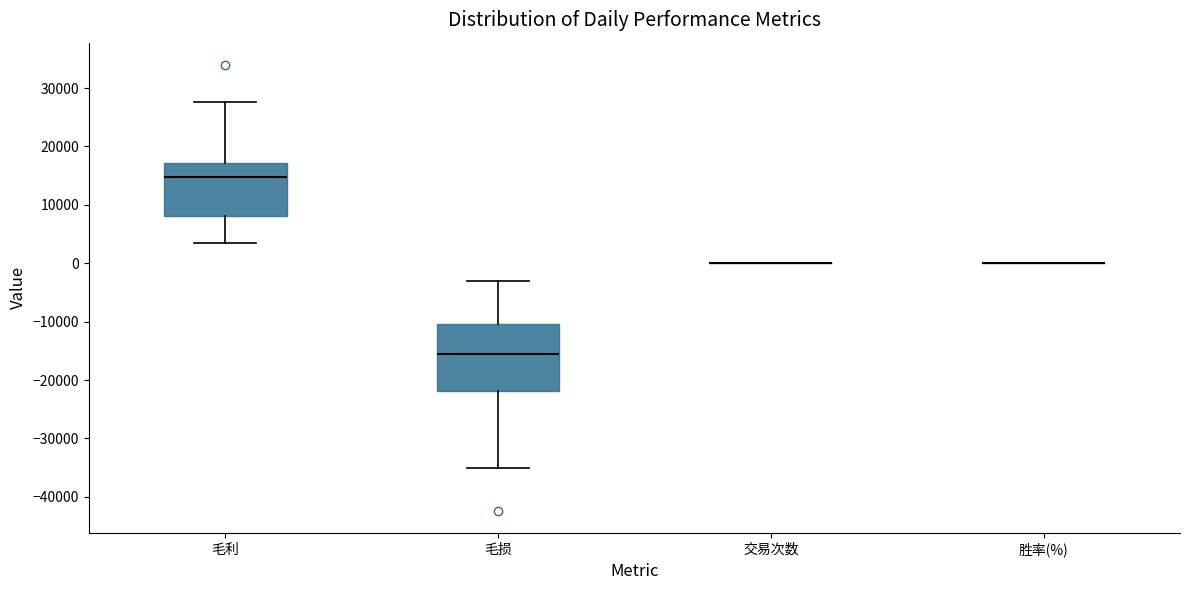

Where is the upper edge of the box for 毛损 on the y-axis? The values are not printed on the chart, so give them approximately, as read against the axis.

-10000